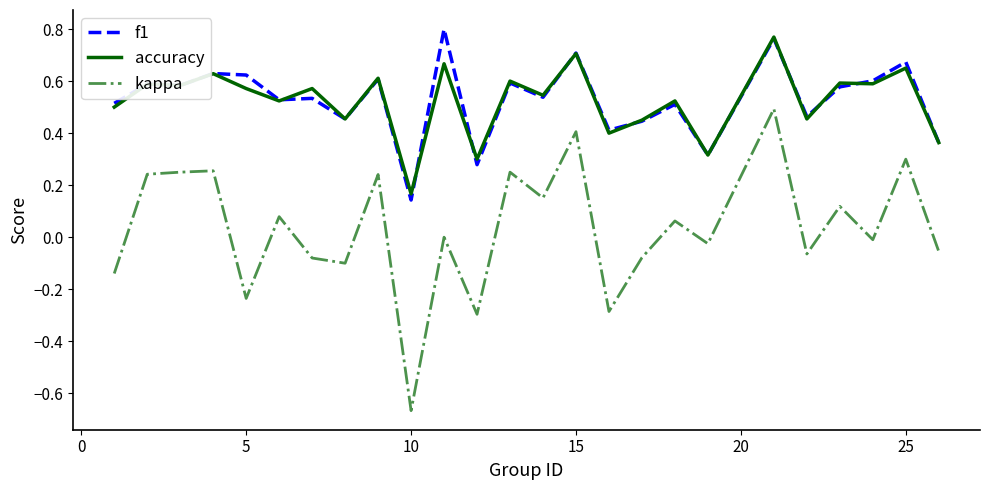

How many lines are shown in the chart?

3